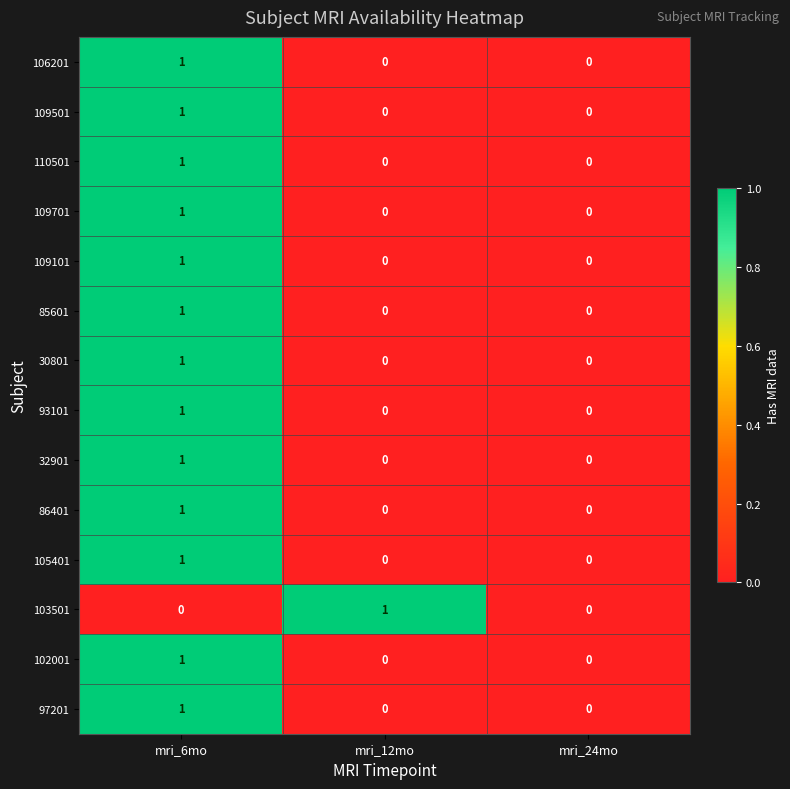

Count the 85601 values in the range 0 to 1.

3